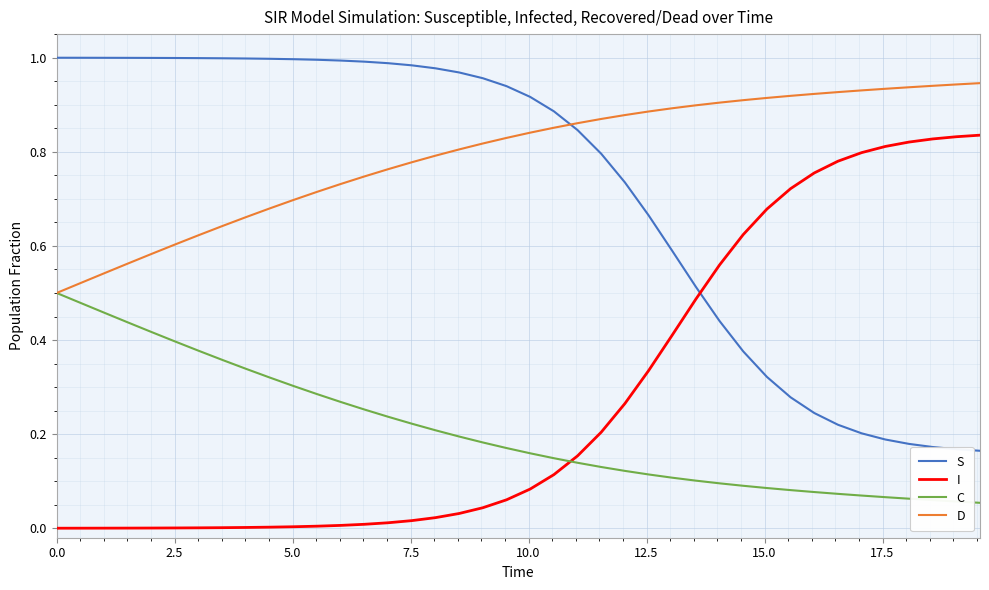

True or false: I and S cross at least once.

True